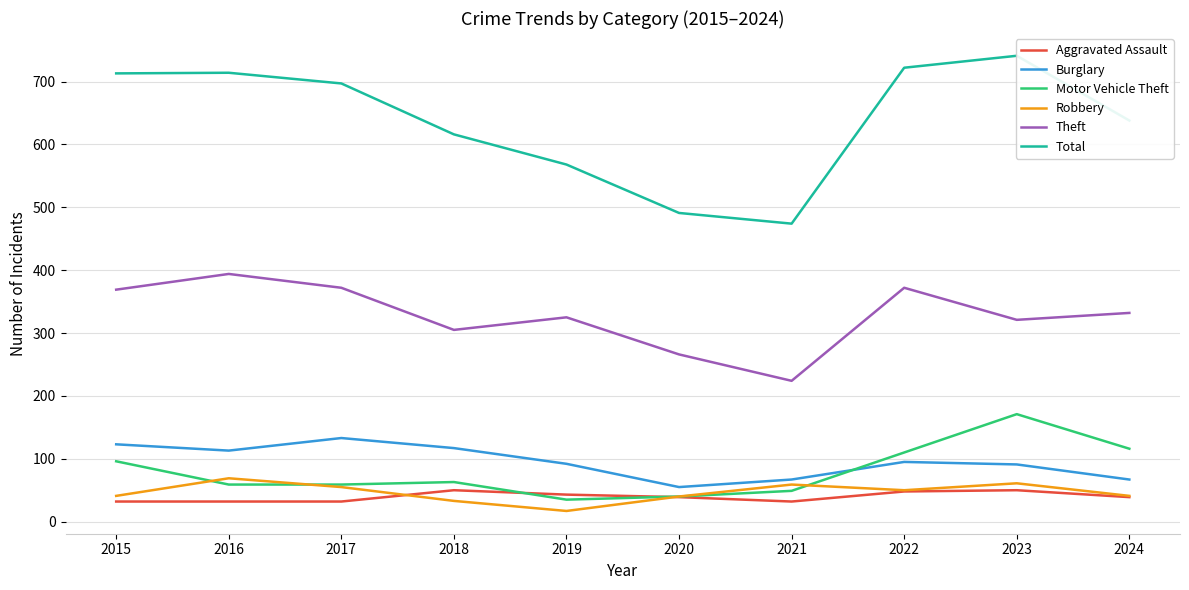

What are all the series names shown in the legend?

Aggravated Assault, Burglary, Motor Vehicle Theft, Robbery, Theft, Total